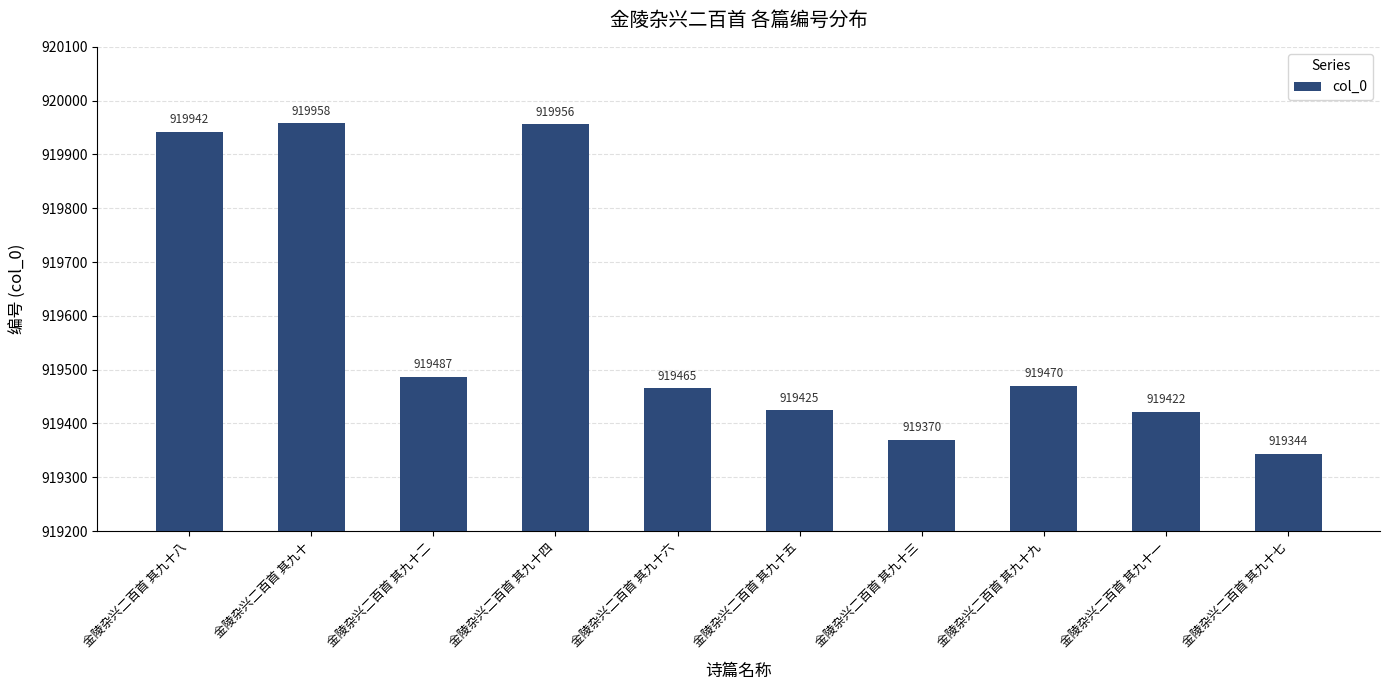

The chart shows a value of 1381501 at 金陵杂兴二百首 其九十八. True or false?

False